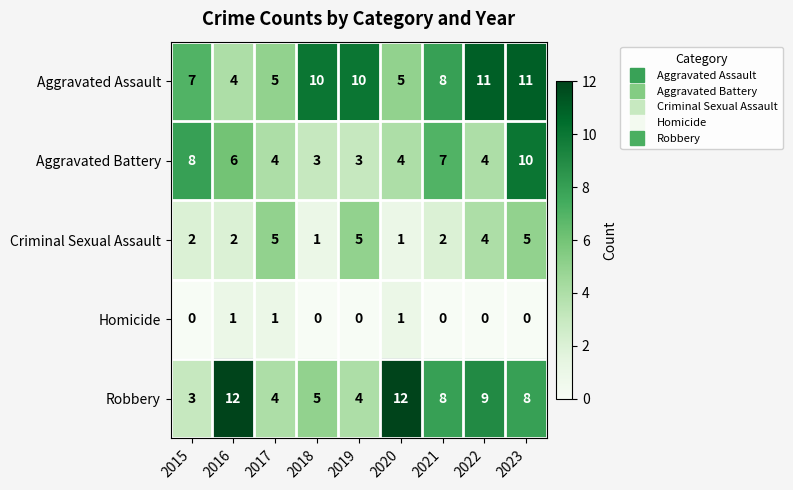

Between 2016 and 2023, which series saw the biggest shift?

Aggravated Assault